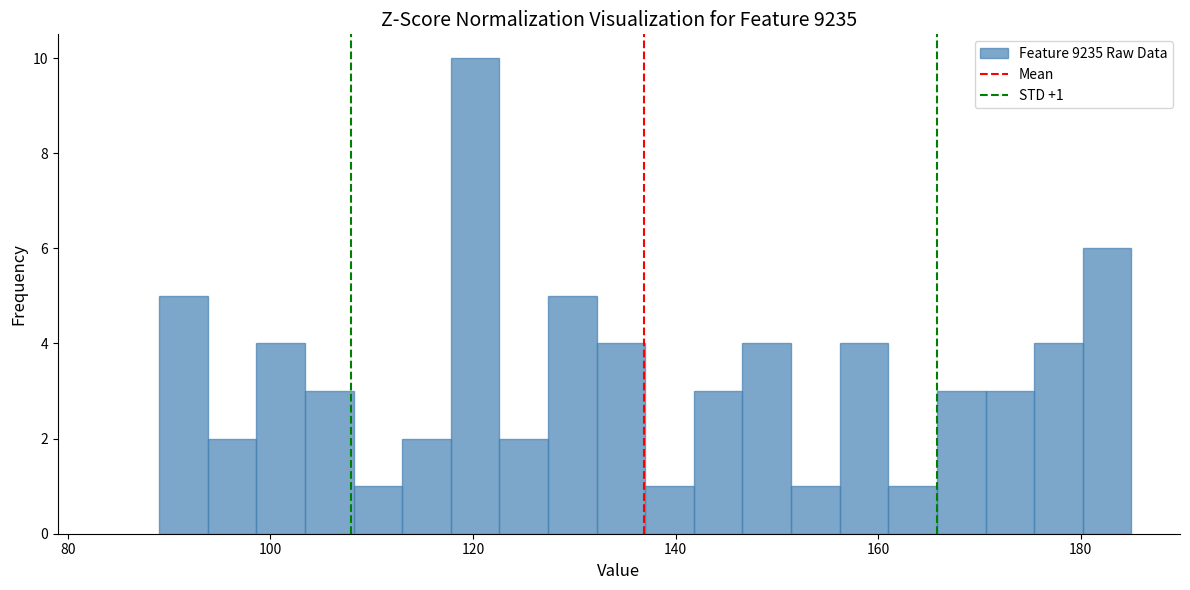

Around what value on the x-axis is the tallest bar? Give the approximate position of its centre, as read against the axis.

120